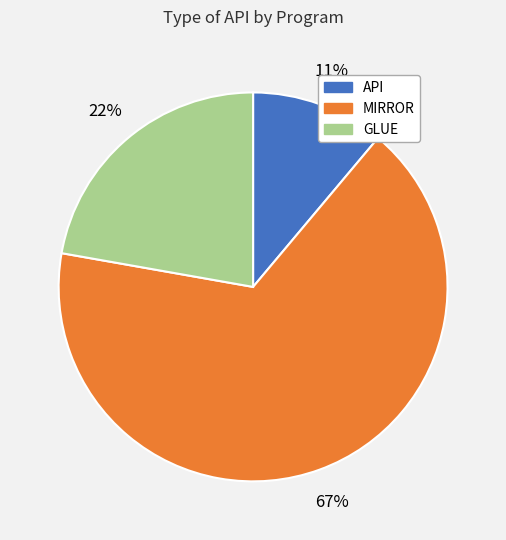

What is the smallest slice in the pie chart?

API